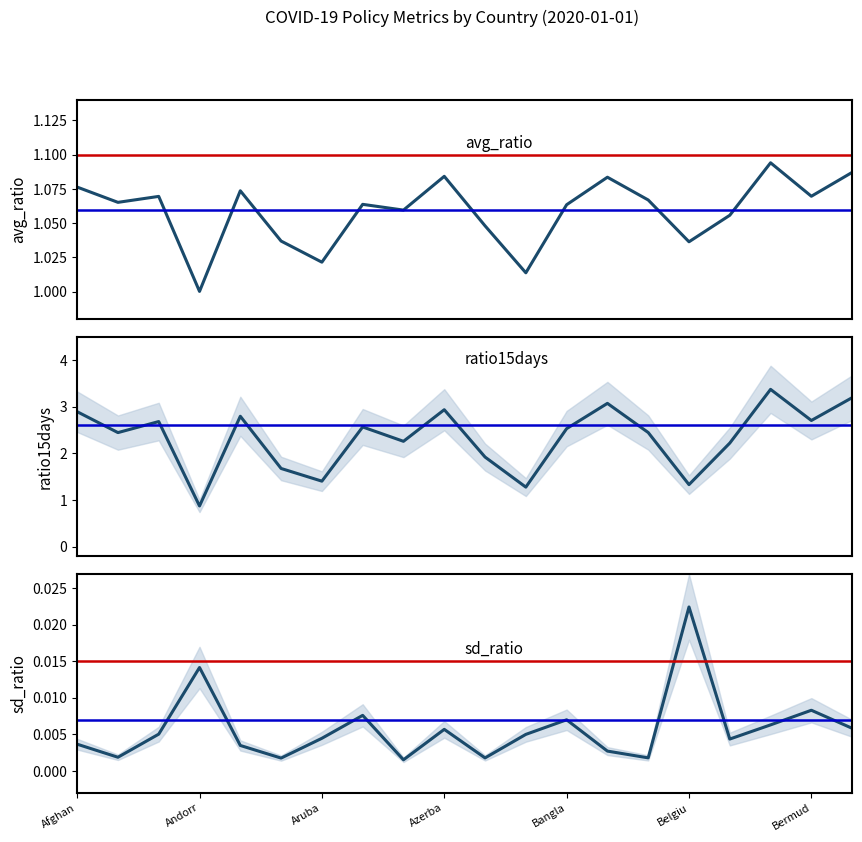

What is the value of the ratio15days point at the 9th from the left?

2.3